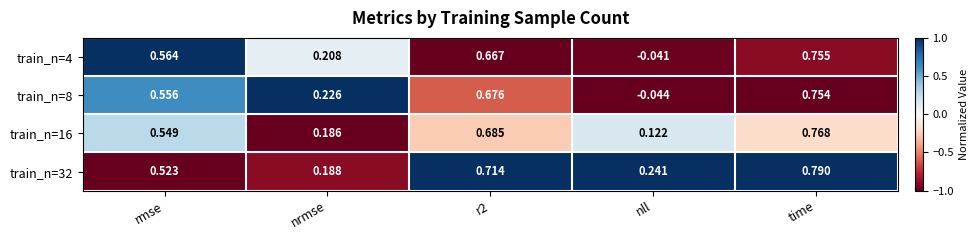

At which label is train_n=32 closest to 0?

nrmse